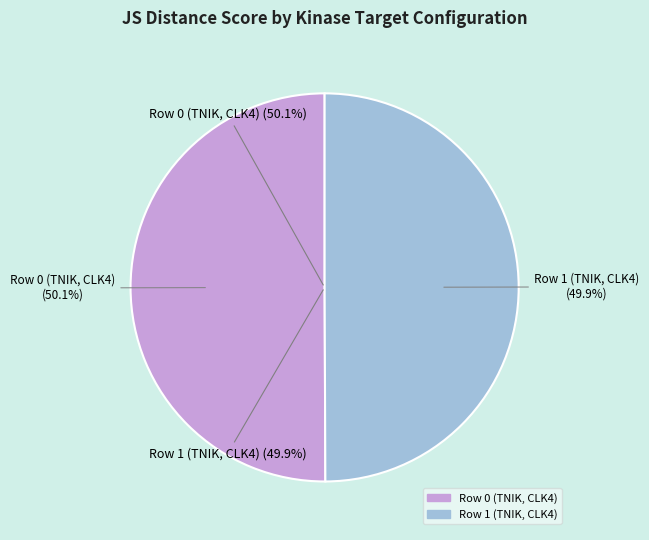

Which slice represents more than half of the pie?

Row 0 (TNIK, CLK4)